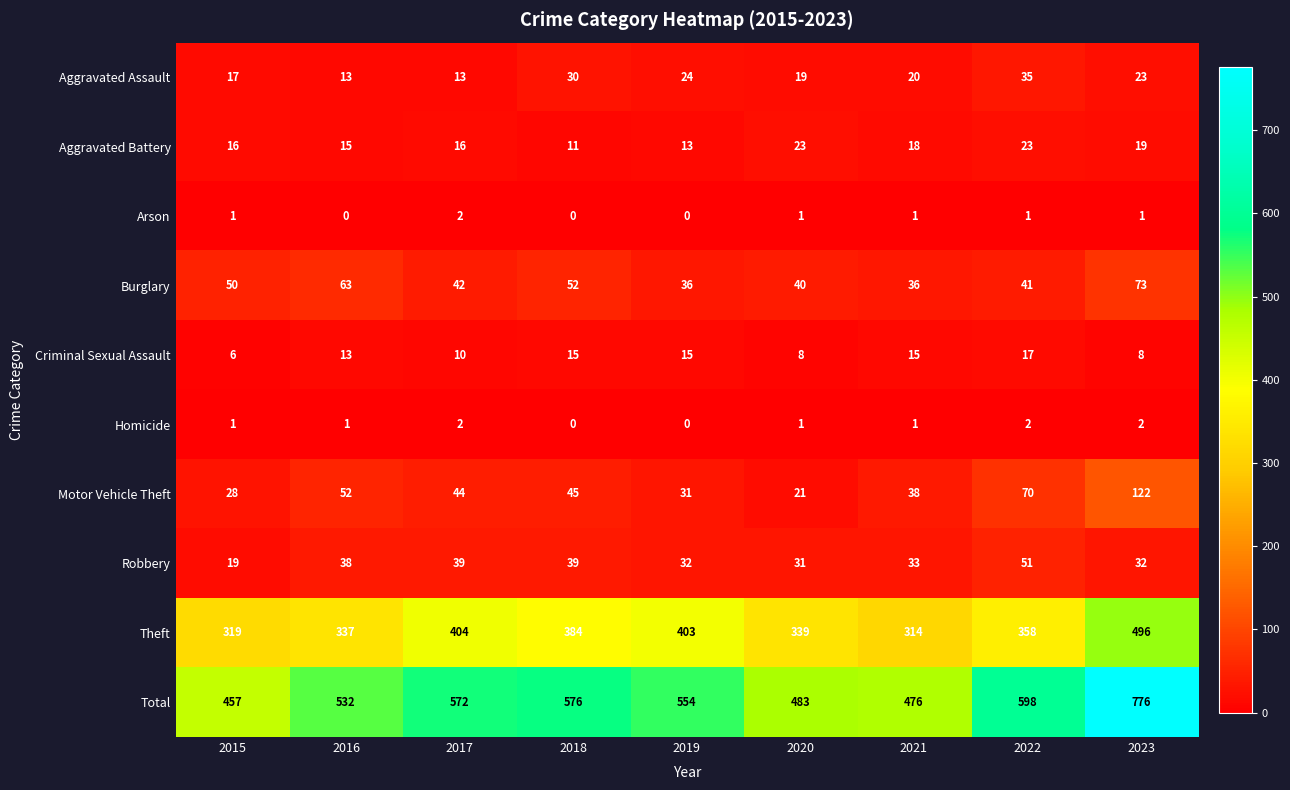

What is the sum of all Aggravated Assault values?

194